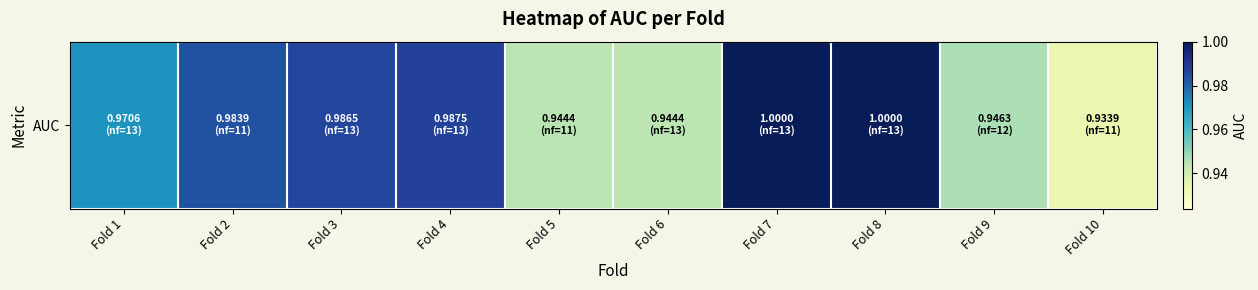

Which label corresponds to the smallest value in the chart?

Fold 10